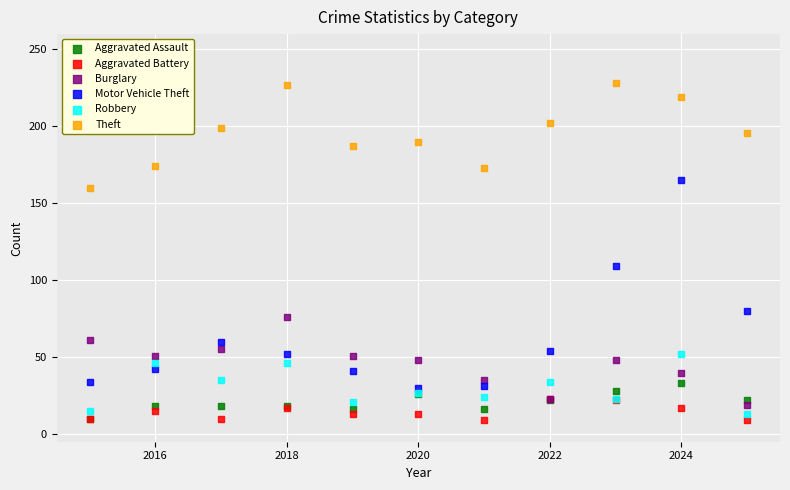

Across all series, what Y value is closest to 118?

109